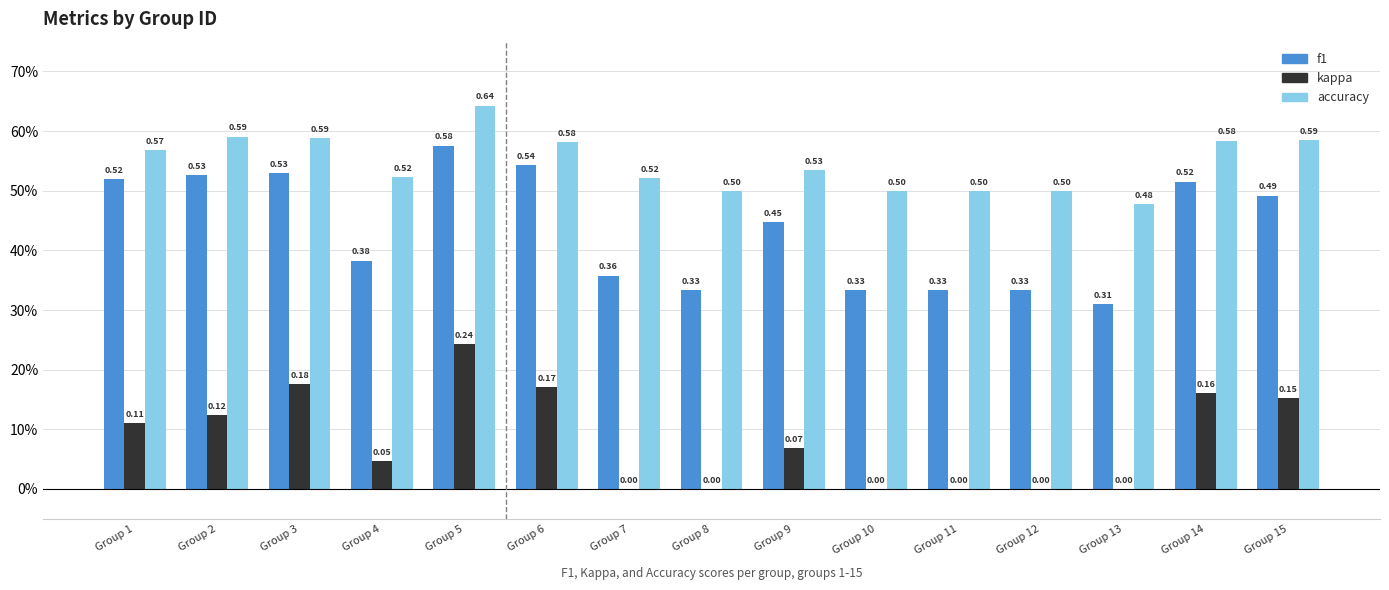

Which series has the largest total across all categories?

accuracy